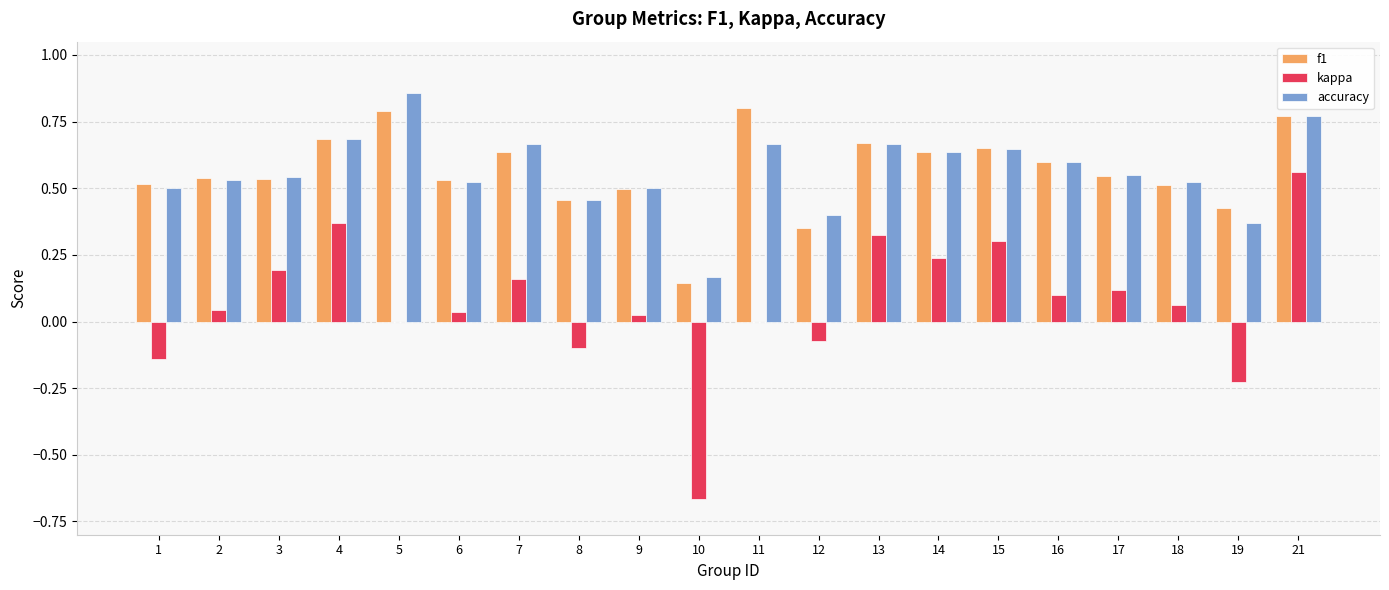

What is the sum of all accuracy values?

11.3